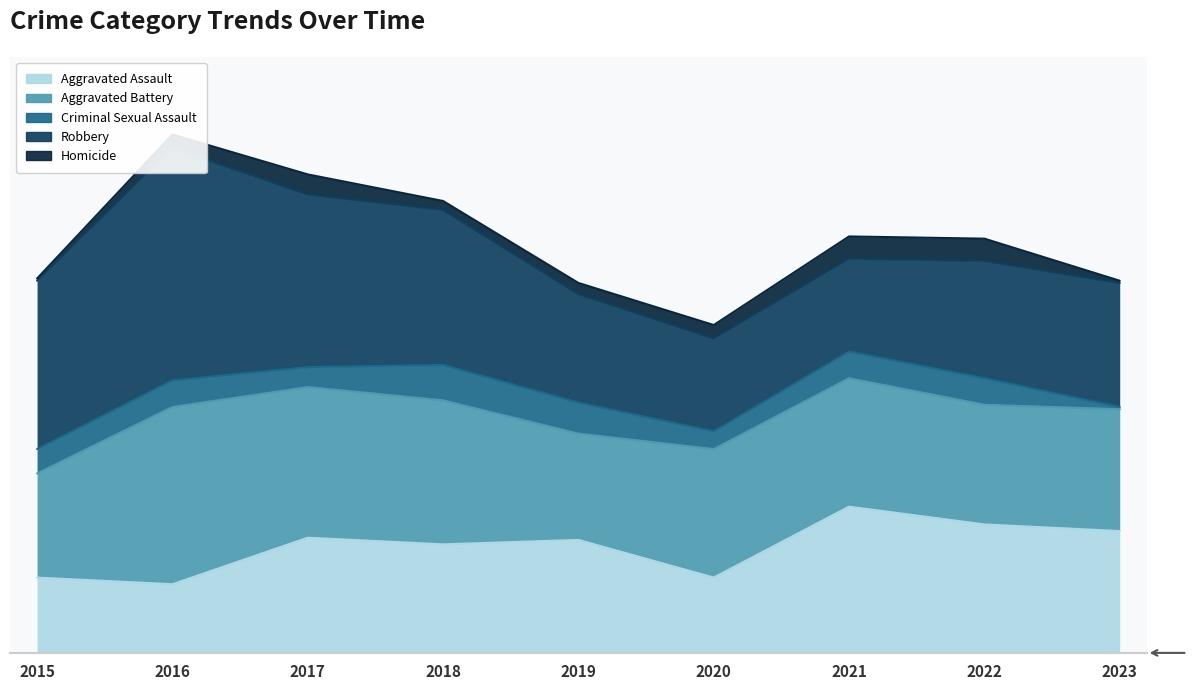

What is the value of the Criminal Sexual Assault point at the 4th from the left?

16